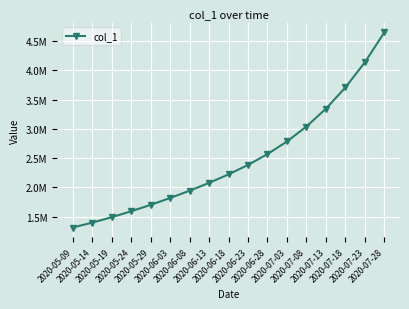

What is the label of the 11th point from the left?

2020-06-28